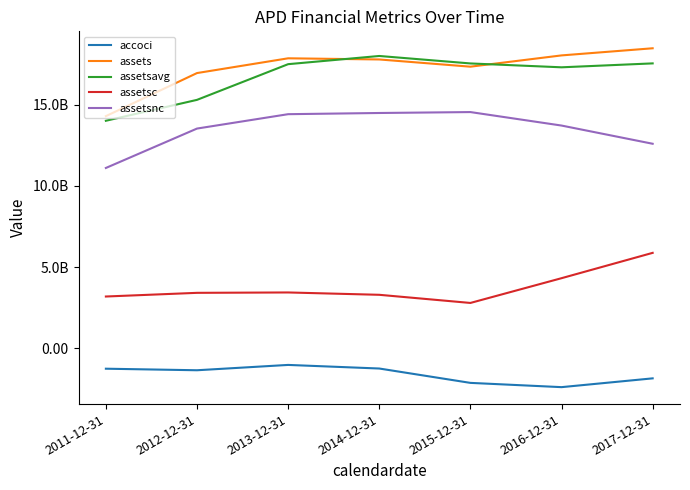

Is it true that assetsnc equals 14484300000 at 2014-12-31?

True